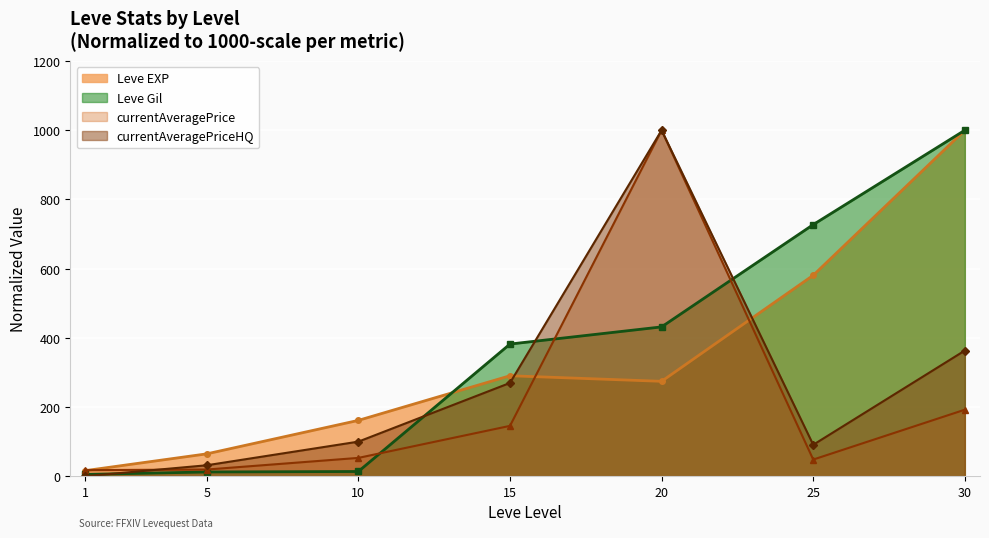

Rank the series by their maximum value, from lowest to highest.

Leve EXP, Leve Gil, currentAveragePrice, currentAveragePriceHQ